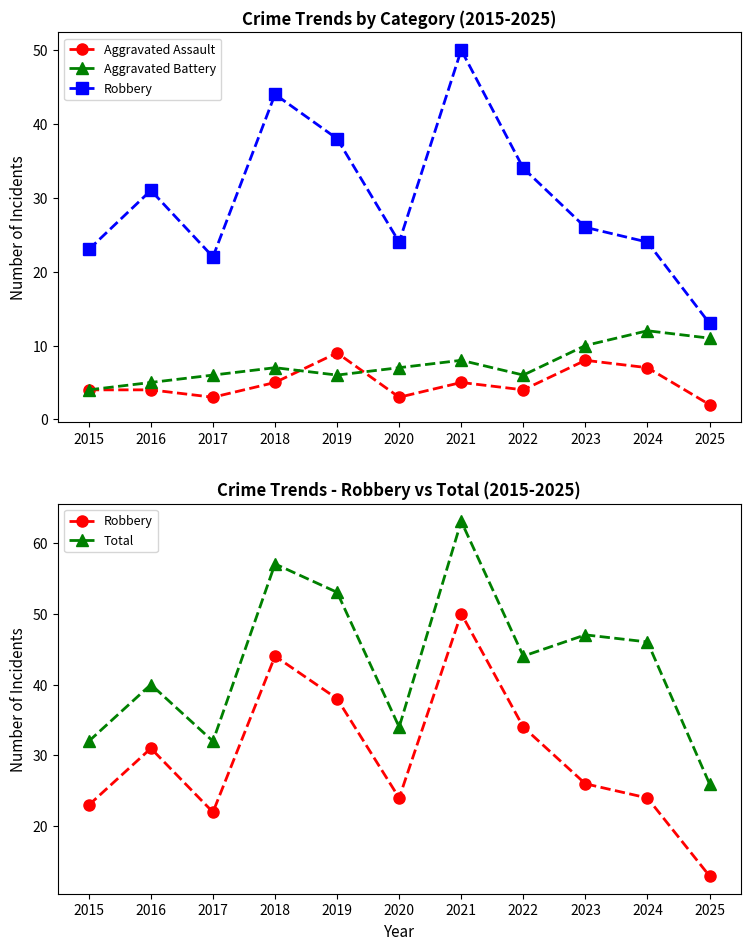

Reading left to right, what are all the values shown in this chart?

Aggravated Assault: 4	4	3	5	9	3	5	4	8	7	2
Aggravated Battery: 4	5	6	7	6	7	8	6	10	12	11
Robbery: 23	31	22	44	38	24	50	34	26	24	13
Total: 32	40	32	57	53	34	63	44	47	46	26